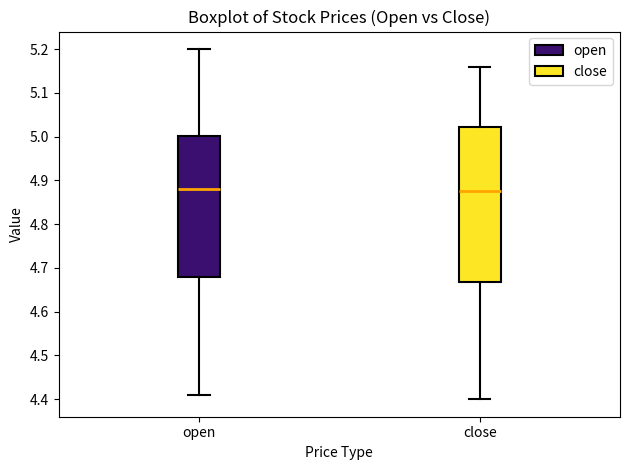

Reading left to right, transcribe this box plot: for each box, give where its median line is, the range the box spans, and where its two whiskers end, as read against the y-axis. The values are not printed on the chart, so give them approximately, as read against the axis.

open: median 4.88, box 4.68 to 5.00, whiskers 4.41 to 5.20
close: median 4.88, box 4.67 to 5.02, whiskers 4.40 to 5.16